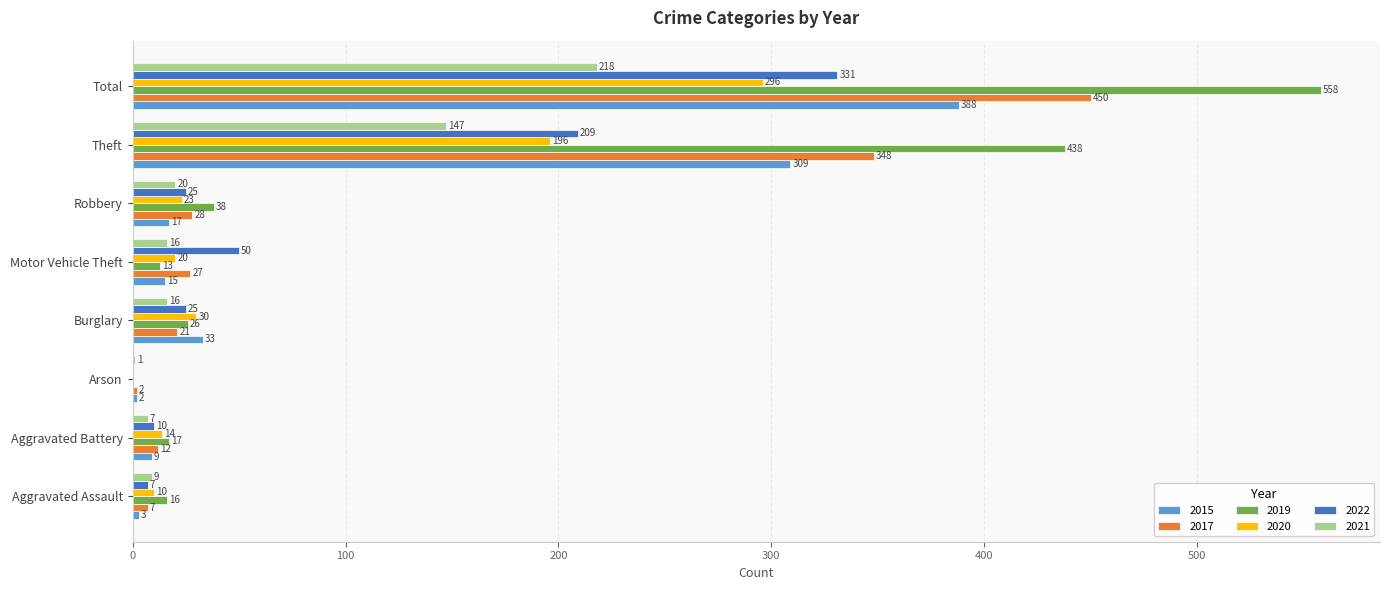

Between Aggravated Assault and Arson, which series saw the biggest shift?

2019